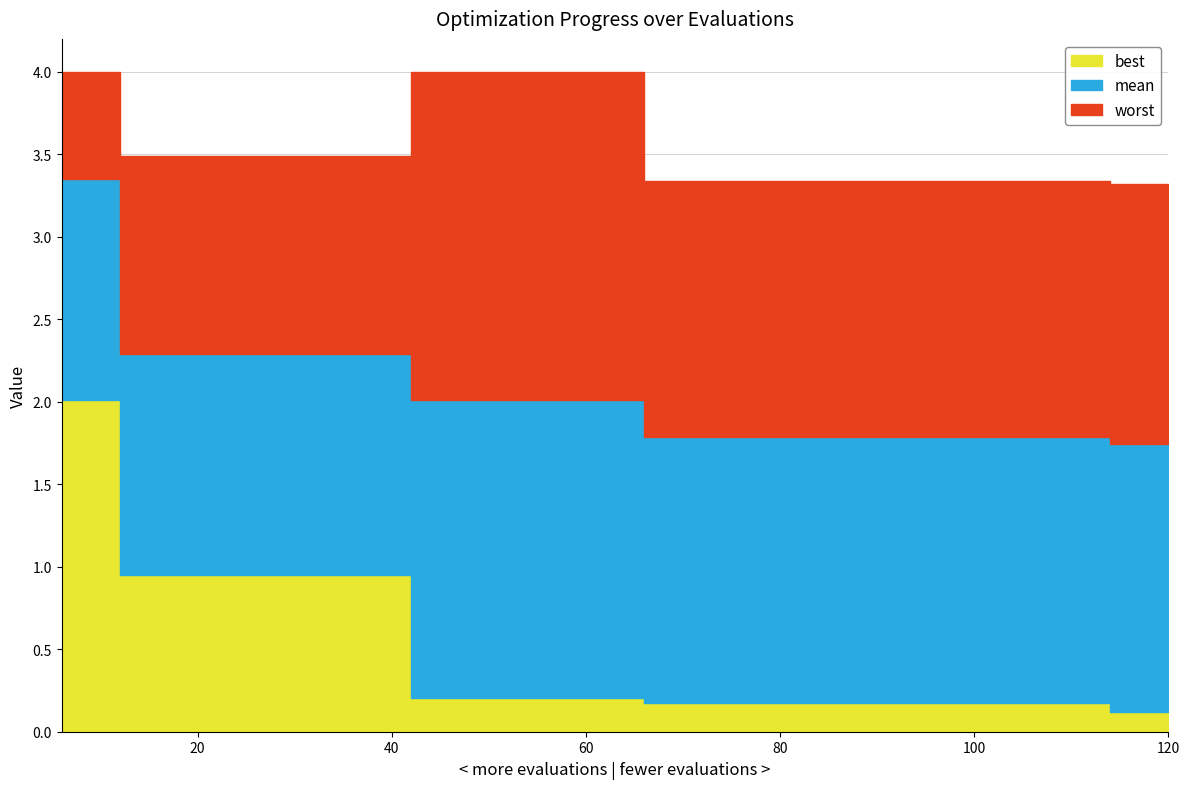

Where is best nearest to the value 1?

12